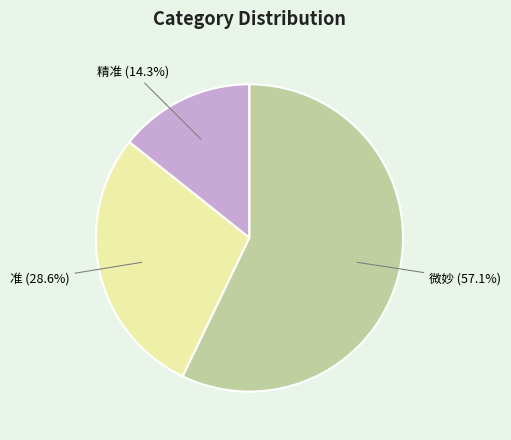

Does any single category account for the majority?

Yes